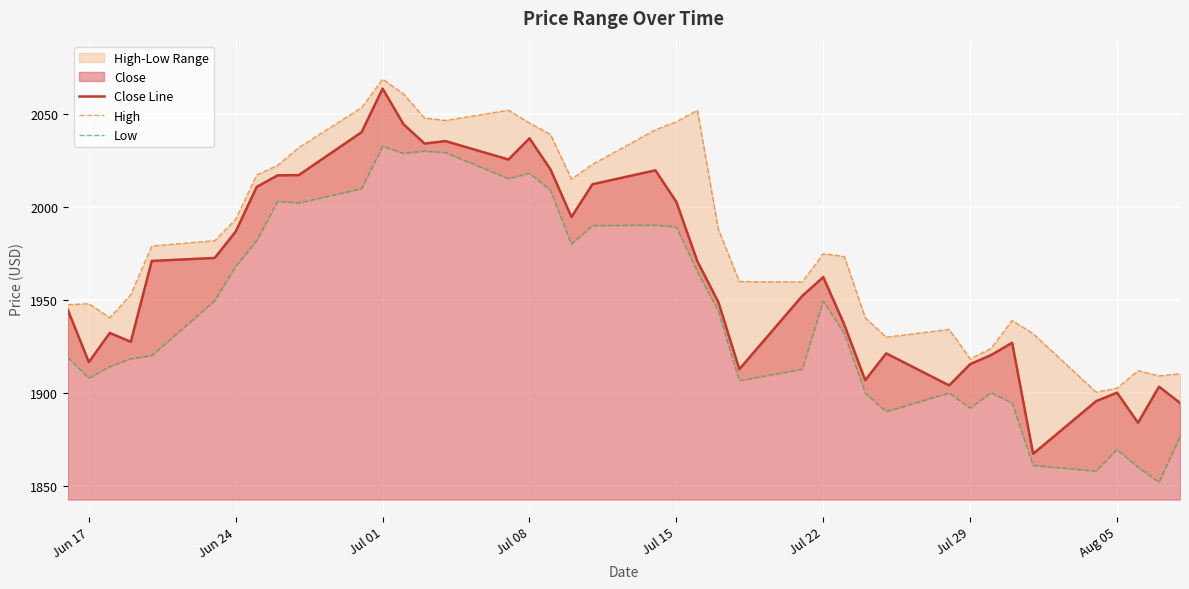

Which category has the highest value in the Close Line series?

Jul 01